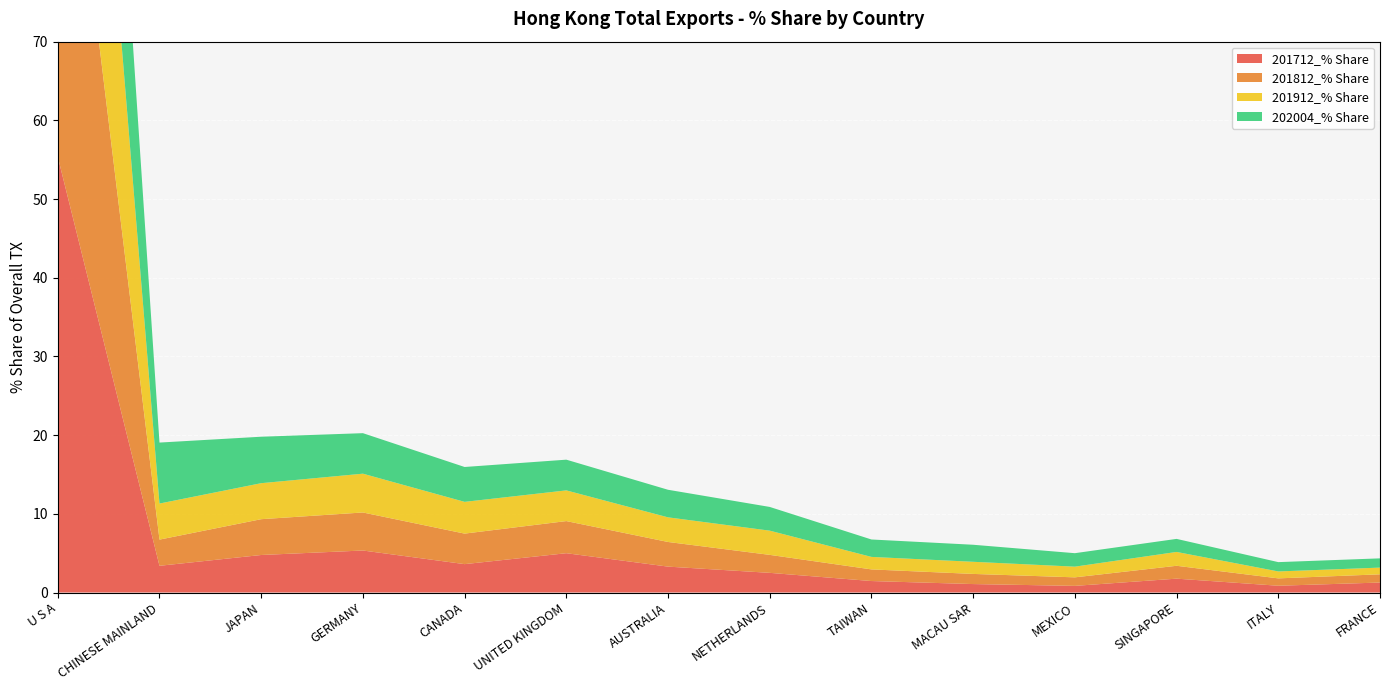

Reading left to right, what are all the values shown in this chart?

201712_% Share: 55.4	3.4	4.8	5.3	3.6	5.0	3.3	2.5	1.5	1.1	0.8	1.8	0.9	1.3
201812_% Share: 57.6	3.3	4.5	4.8	3.9	4.1	3.1	2.3	1.5	1.3	1.1	1.6	0.9	1.0
201912_% Share: 54.9	4.6	4.6	4.9	4.0	3.9	3.1	3.1	1.6	1.5	1.4	1.8	0.9	0.9
202004_% Share: 44.9	7.7	5.9	5.1	4.4	3.9	3.5	3.0	2.2	2.2	1.7	1.7	1.2	1.2